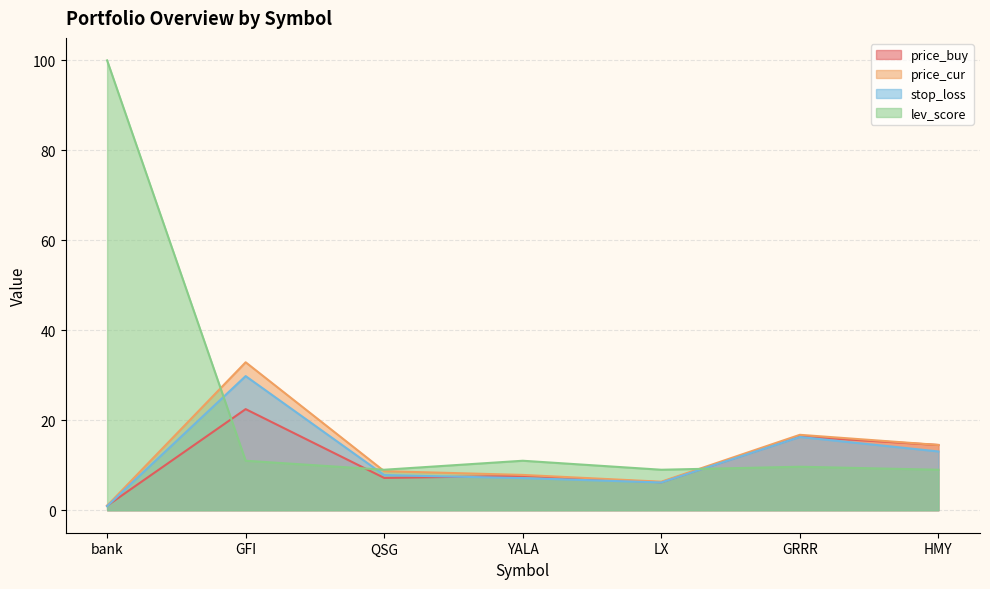

What is the value of the stop_loss point at the 5th from the left?

6.2